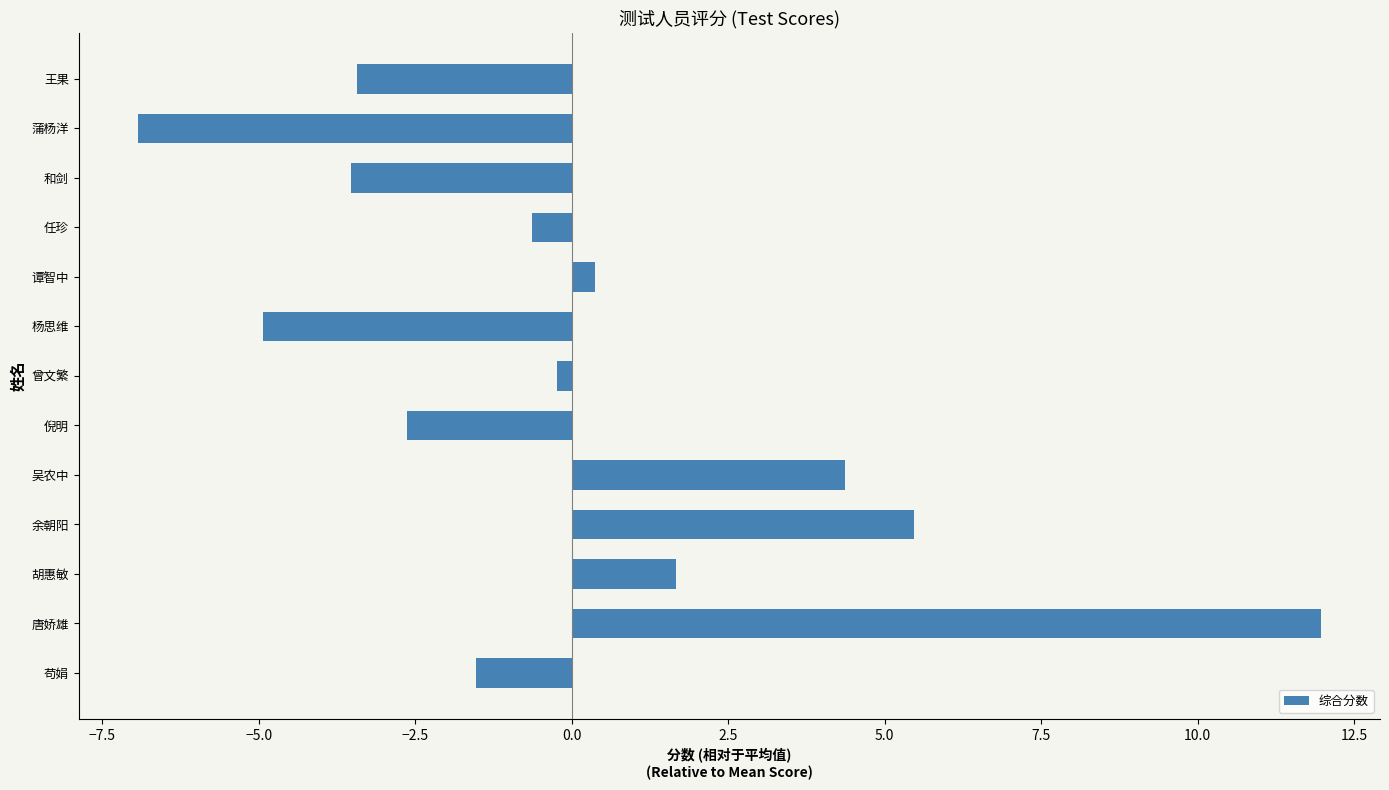

What is the change in value from 余朝阳 to 吴农中?

-1.1